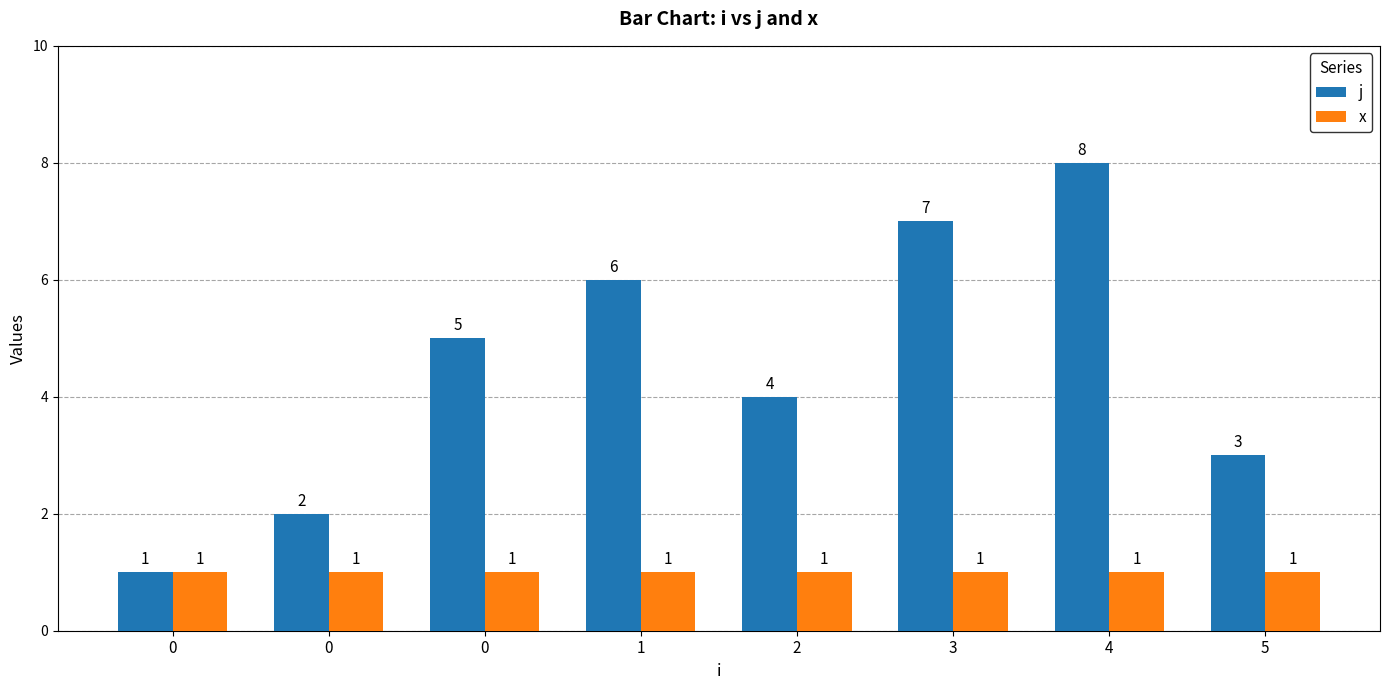

Reading right to left, what are all the values shown in this chart?

j: 5=3	4=8	3=7	2=4	1=6	0=5	0=2	0=1
x: 5=1	4=1	3=1	2=1	1=1	0=1	0=1	0=1